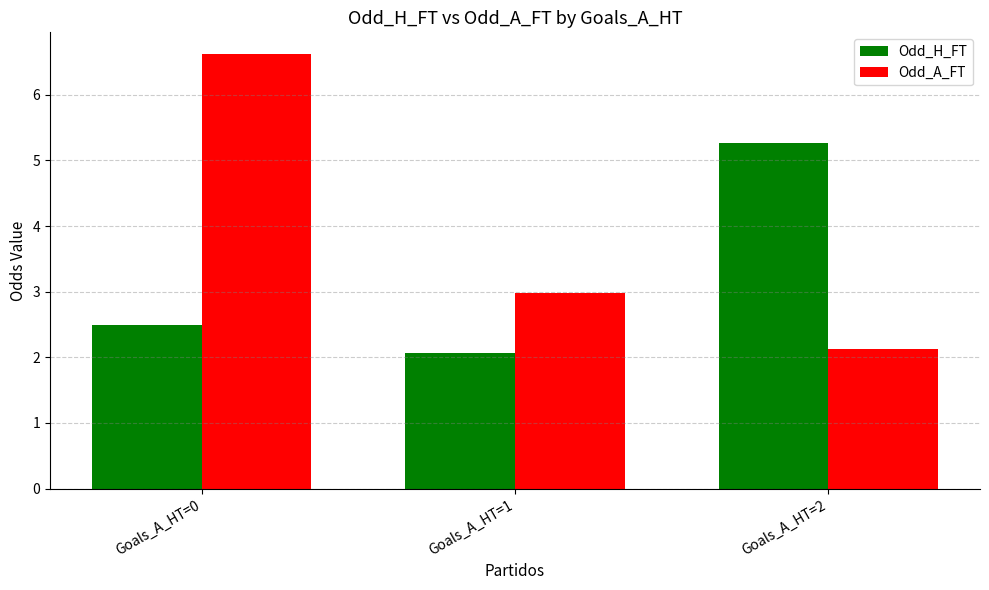

Reading right to left, extract all data points from this chart.

Odd_H_FT: 5.3	2.1	2.5
Odd_A_FT: 2.1	3.0	6.6